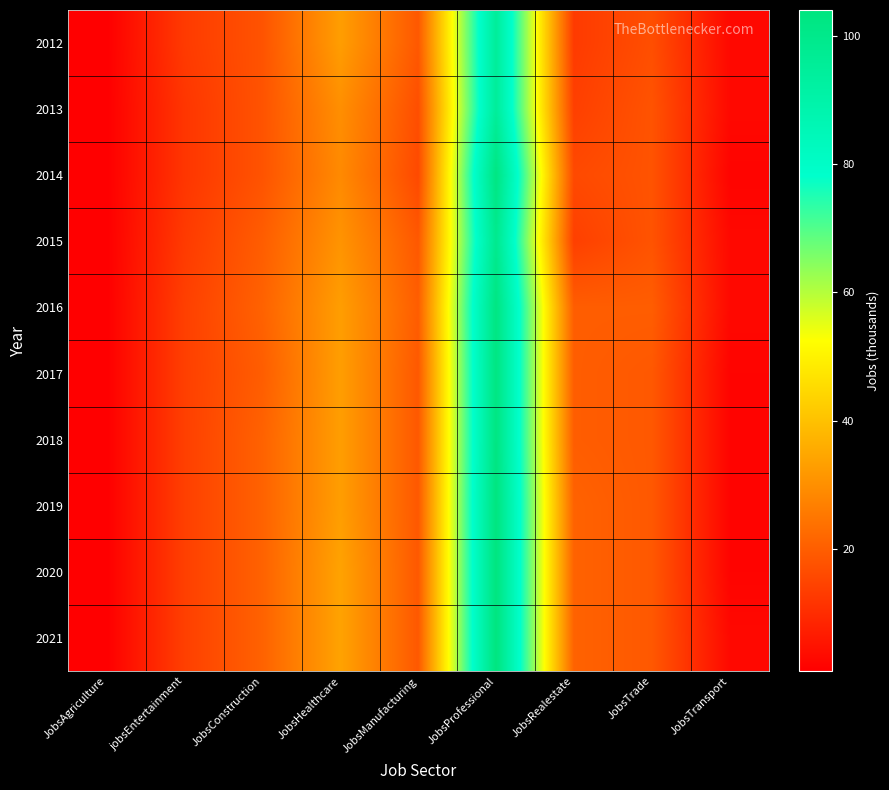

Rank the series at JobsTrade from lowest to highest value.

2012, 2013, 2014, 2015, 2017, 2018, 2019, 2020, 2021, 2016